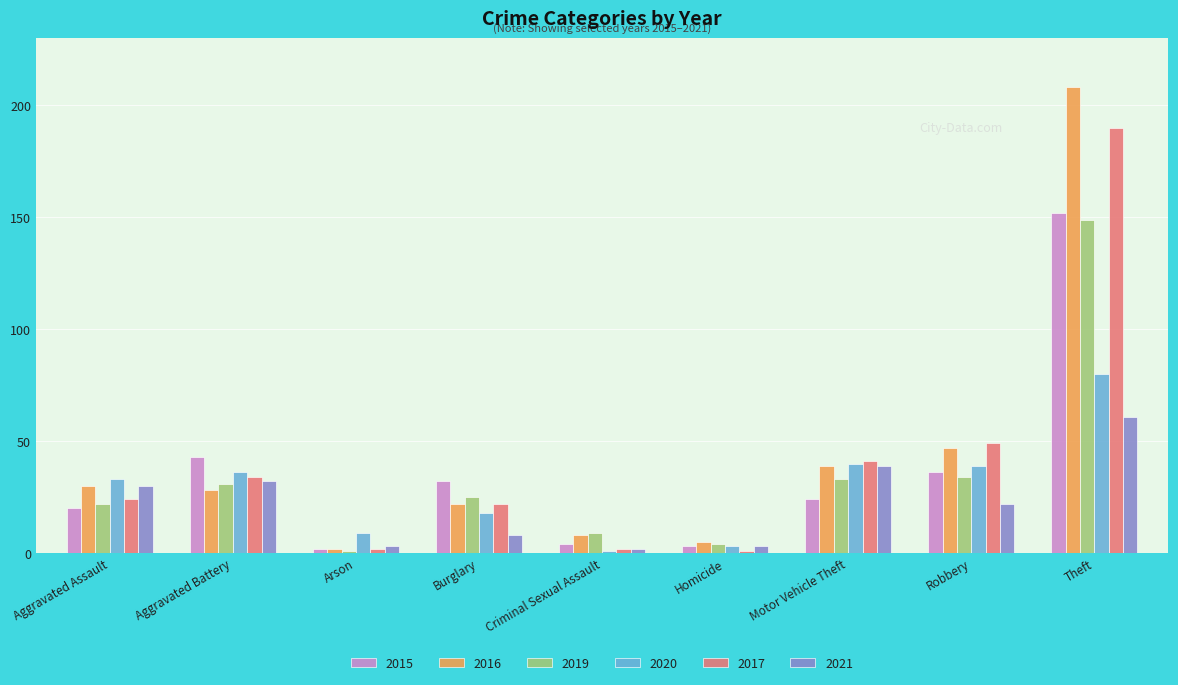

Which series has the largest range (max minus min)?

2016